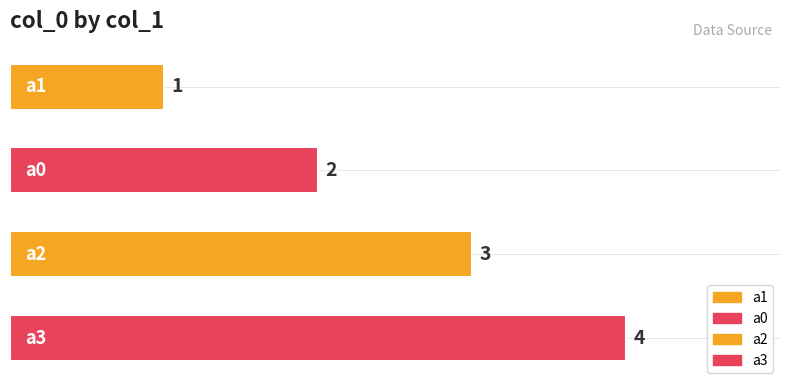

What is the smallest value displayed?

1